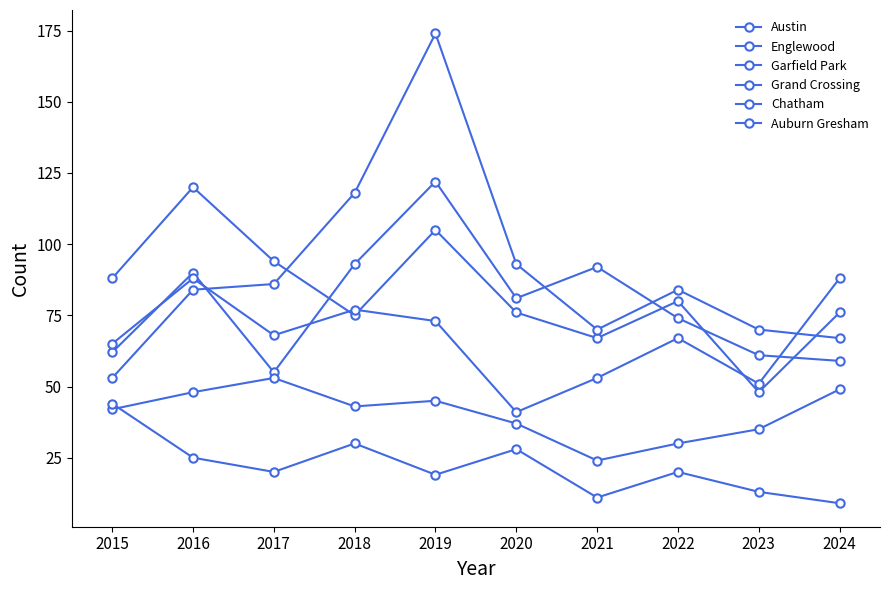

Count the number of data series in this chart.

6